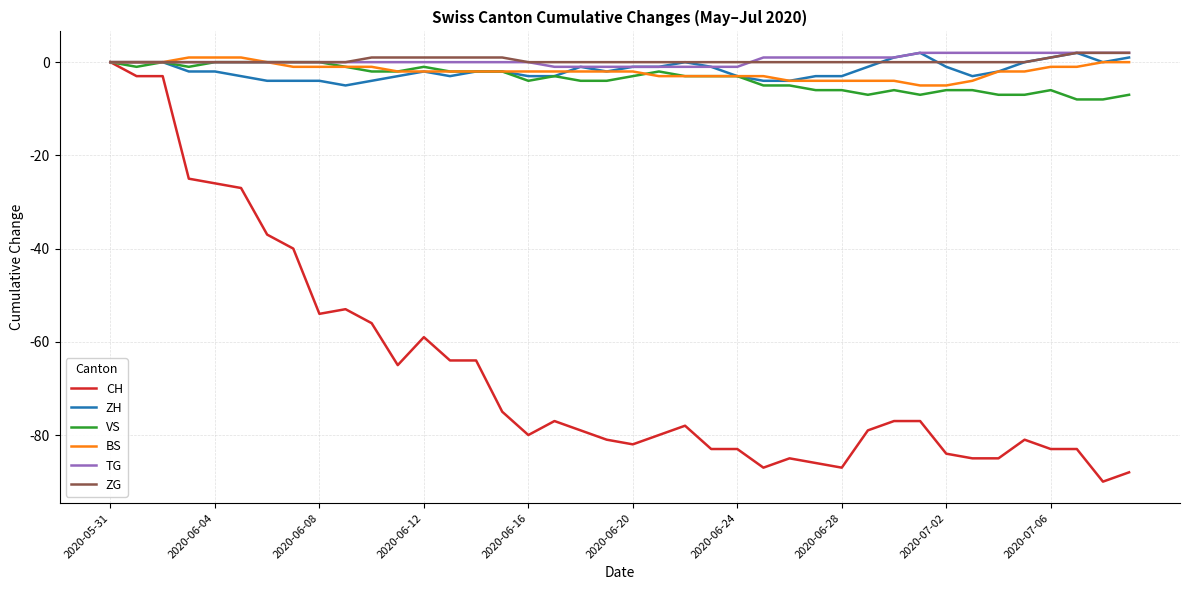

What are all the series names shown in the legend?

CH, ZH, VS, BS, TG, ZG